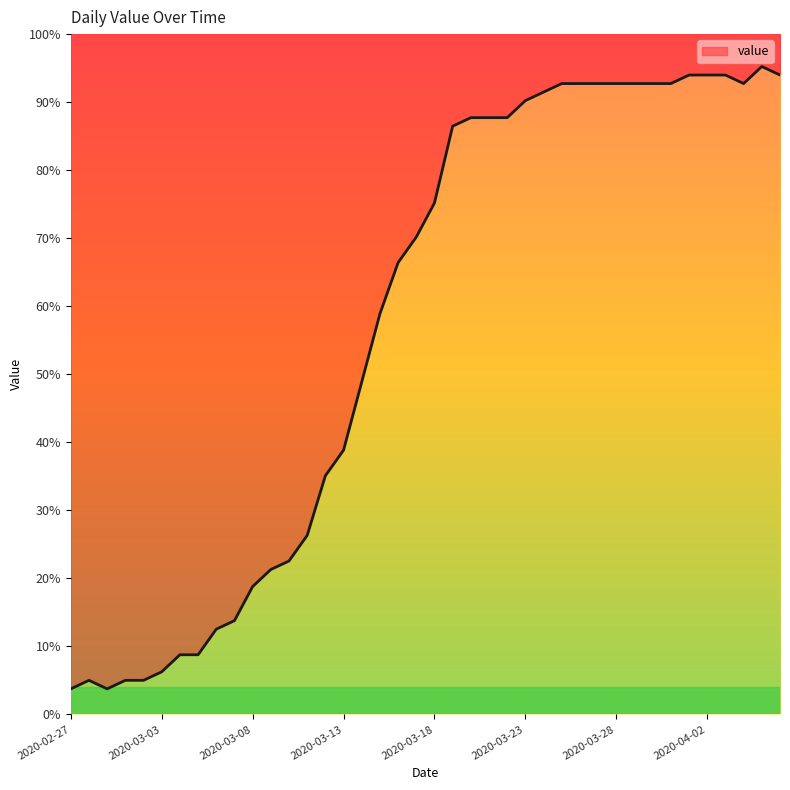

What is the approximate value at 2020-03-31?

92.7